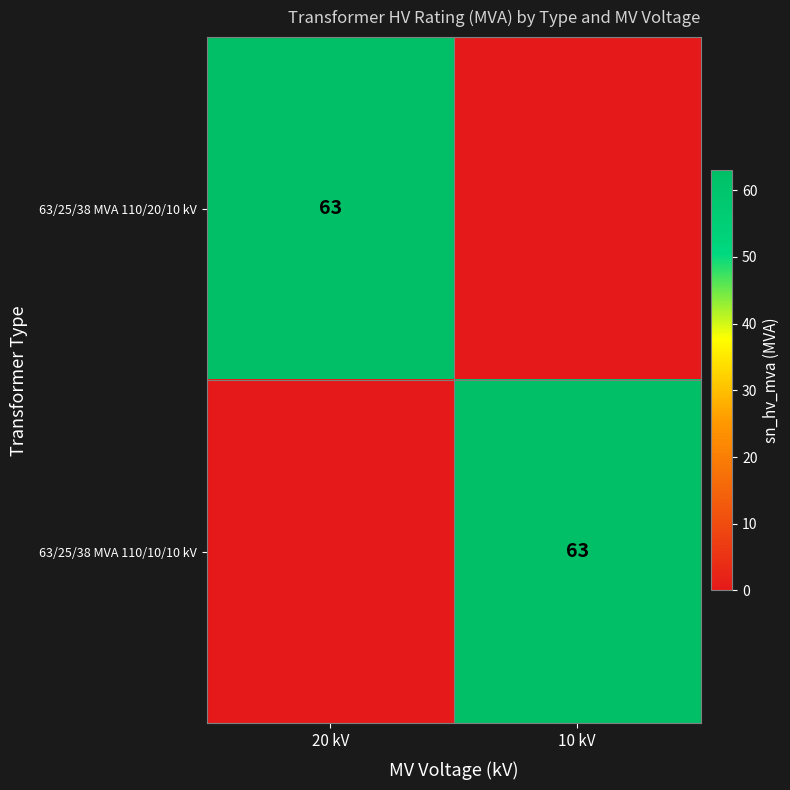

The 63/25/38 MVA 110/10/10 kV series shows 63 at 10 kV. True or false?

True